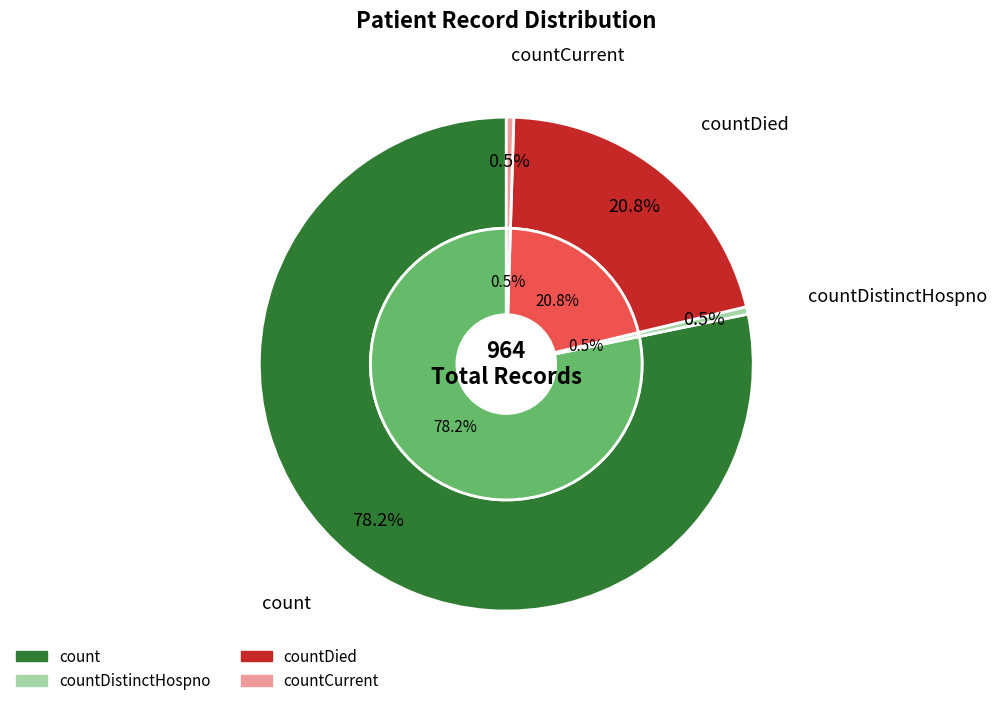

What is the largest slice in the pie chart?

count